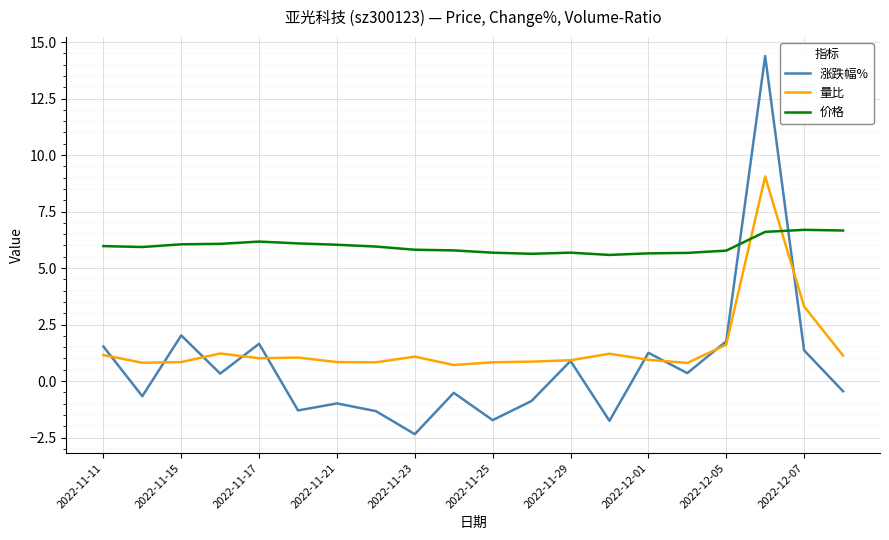

At how many categories does at least one series exceed 0?

20